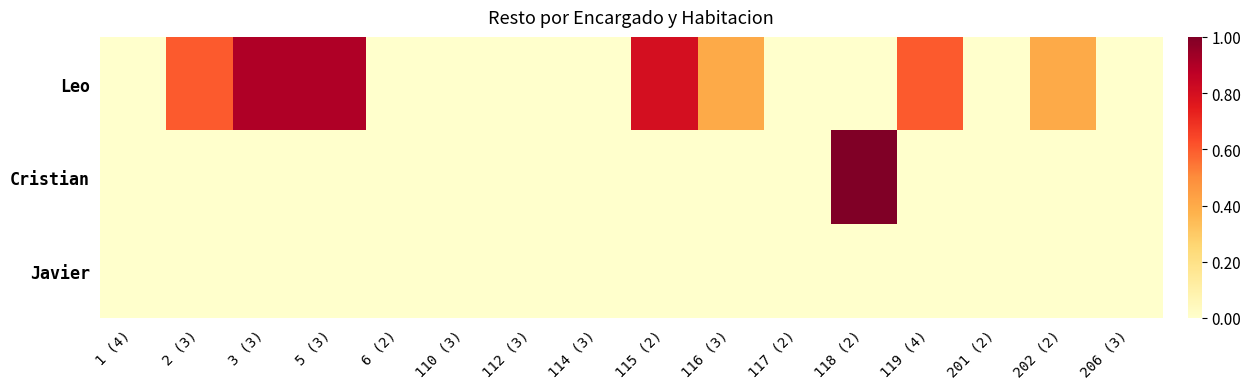

At which category is the sum across all series the highest?

118 (2)